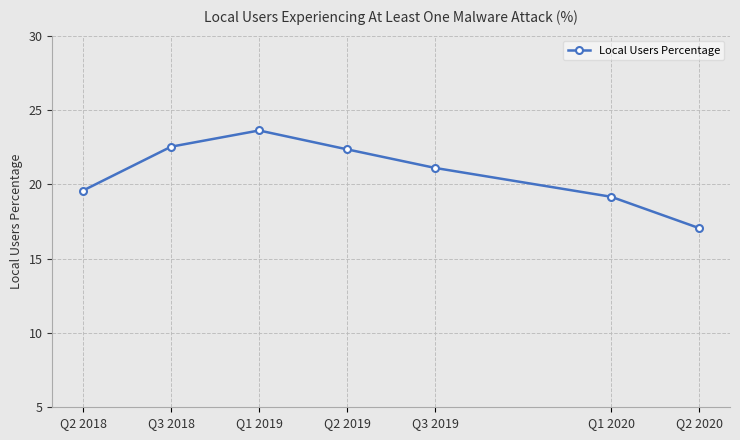

How many data points does each series have?

7